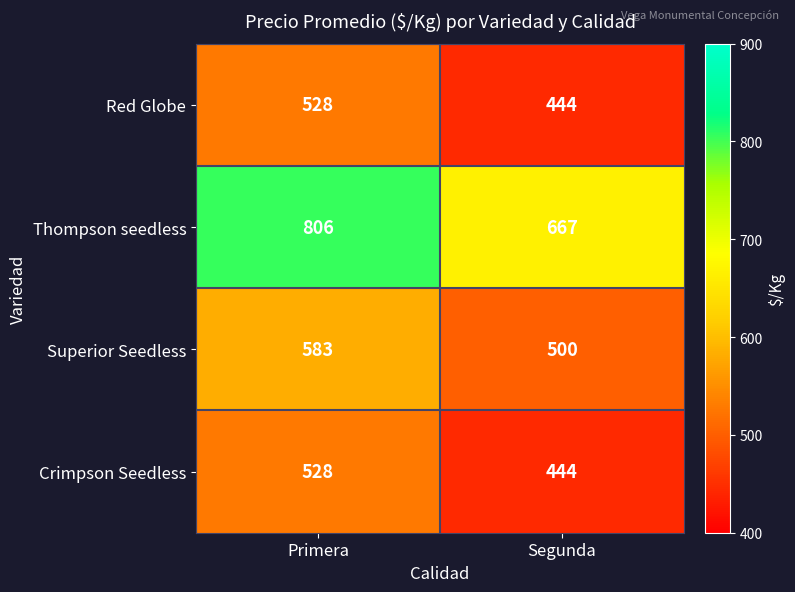

Which category has the lowest value in the Crimpson Seedless series?

Segunda